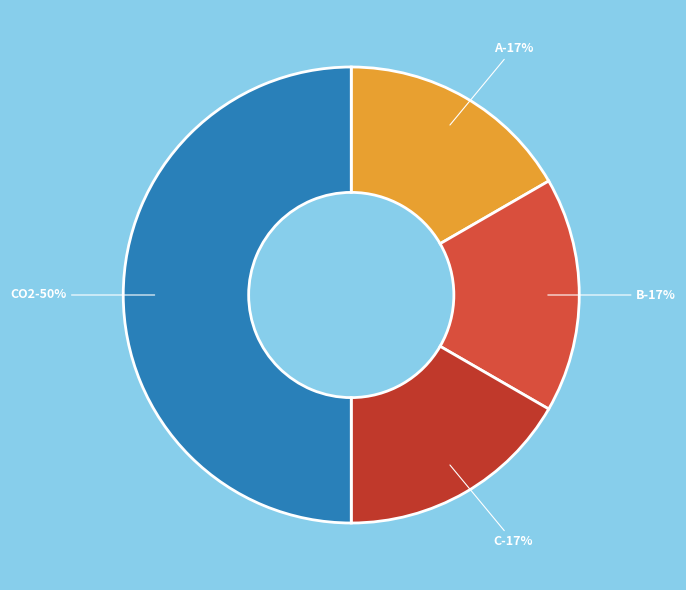

What percentage is the A slice, to the nearest percent?

17%